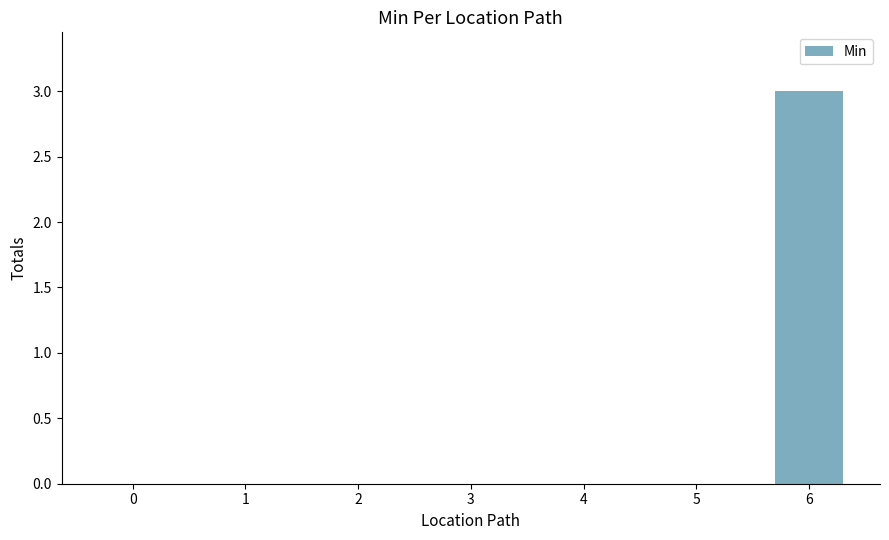

Between 1 and 6, which is larger?

6